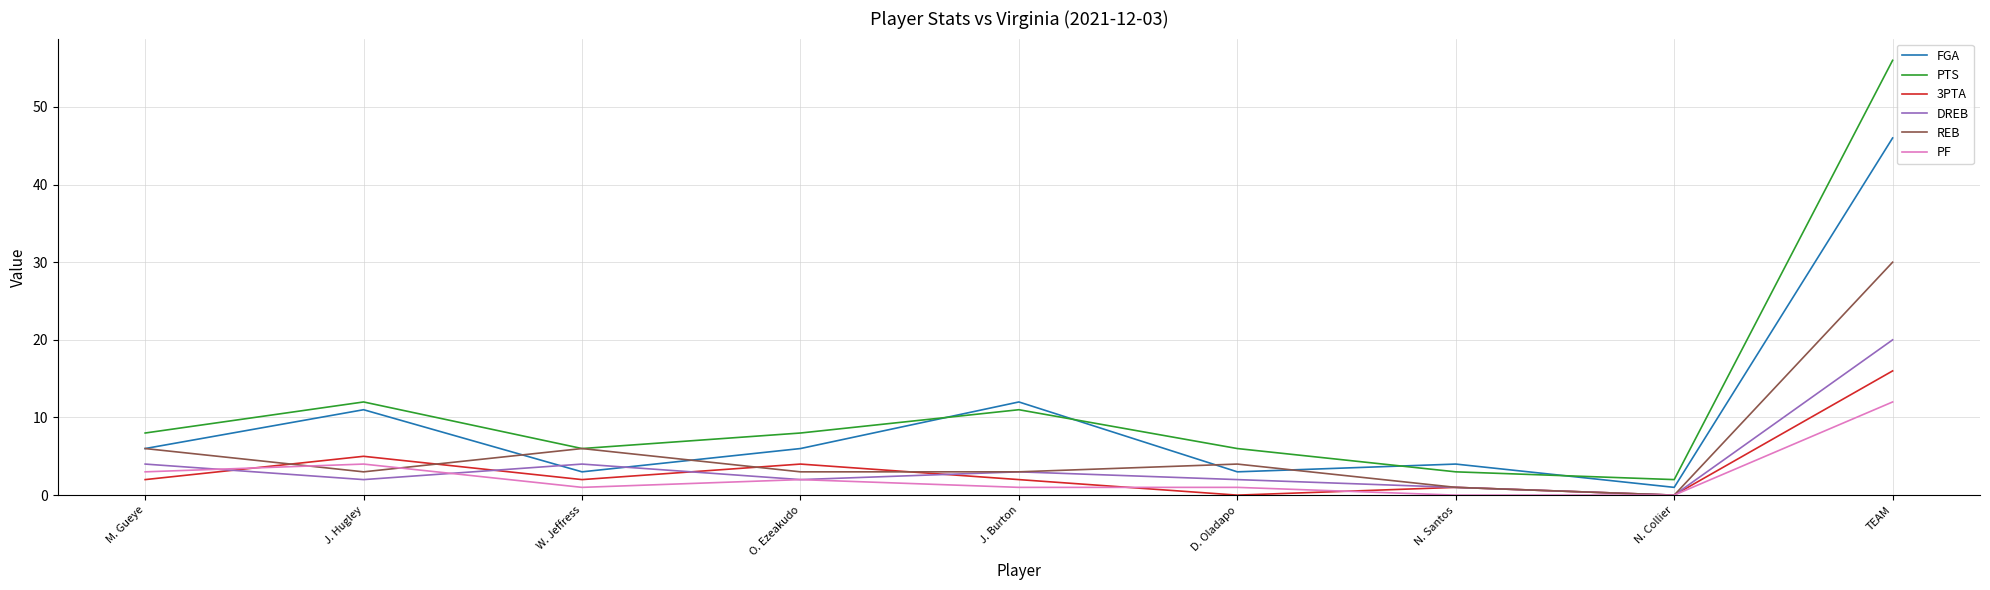

How many lines are shown in the chart?

6